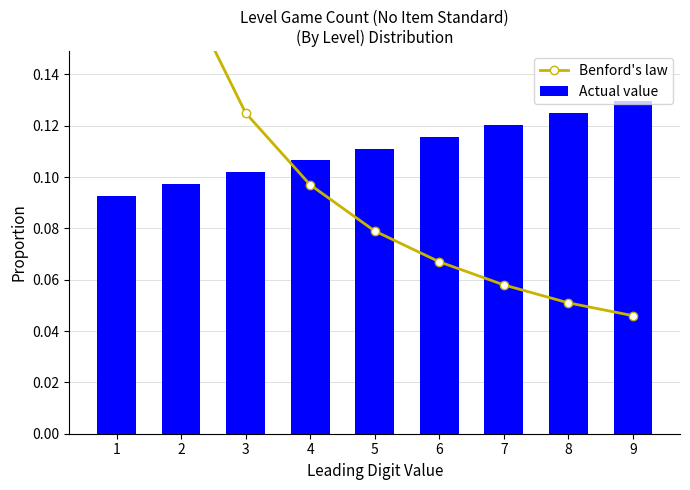

Which category has the highest value in the Benford's law series?

1